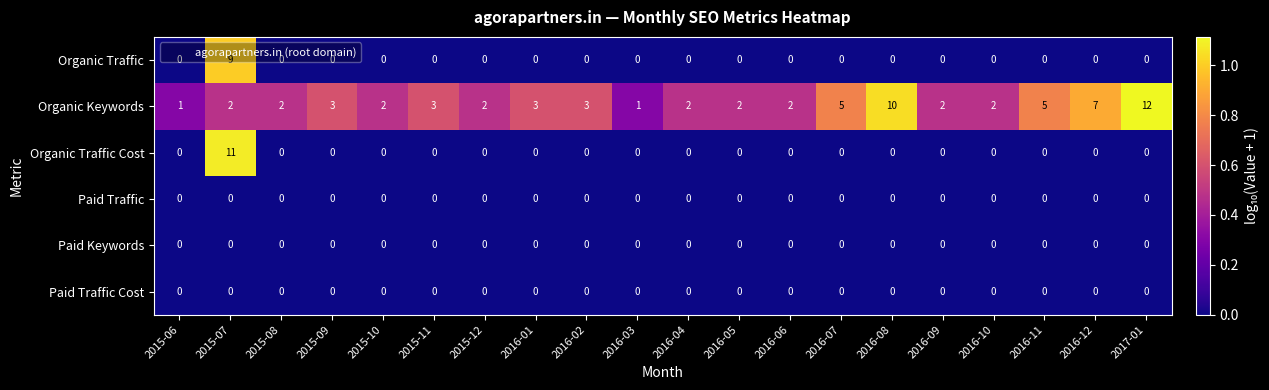

Read the Organic Keywords value at 2017-01, to the nearest 10.

10